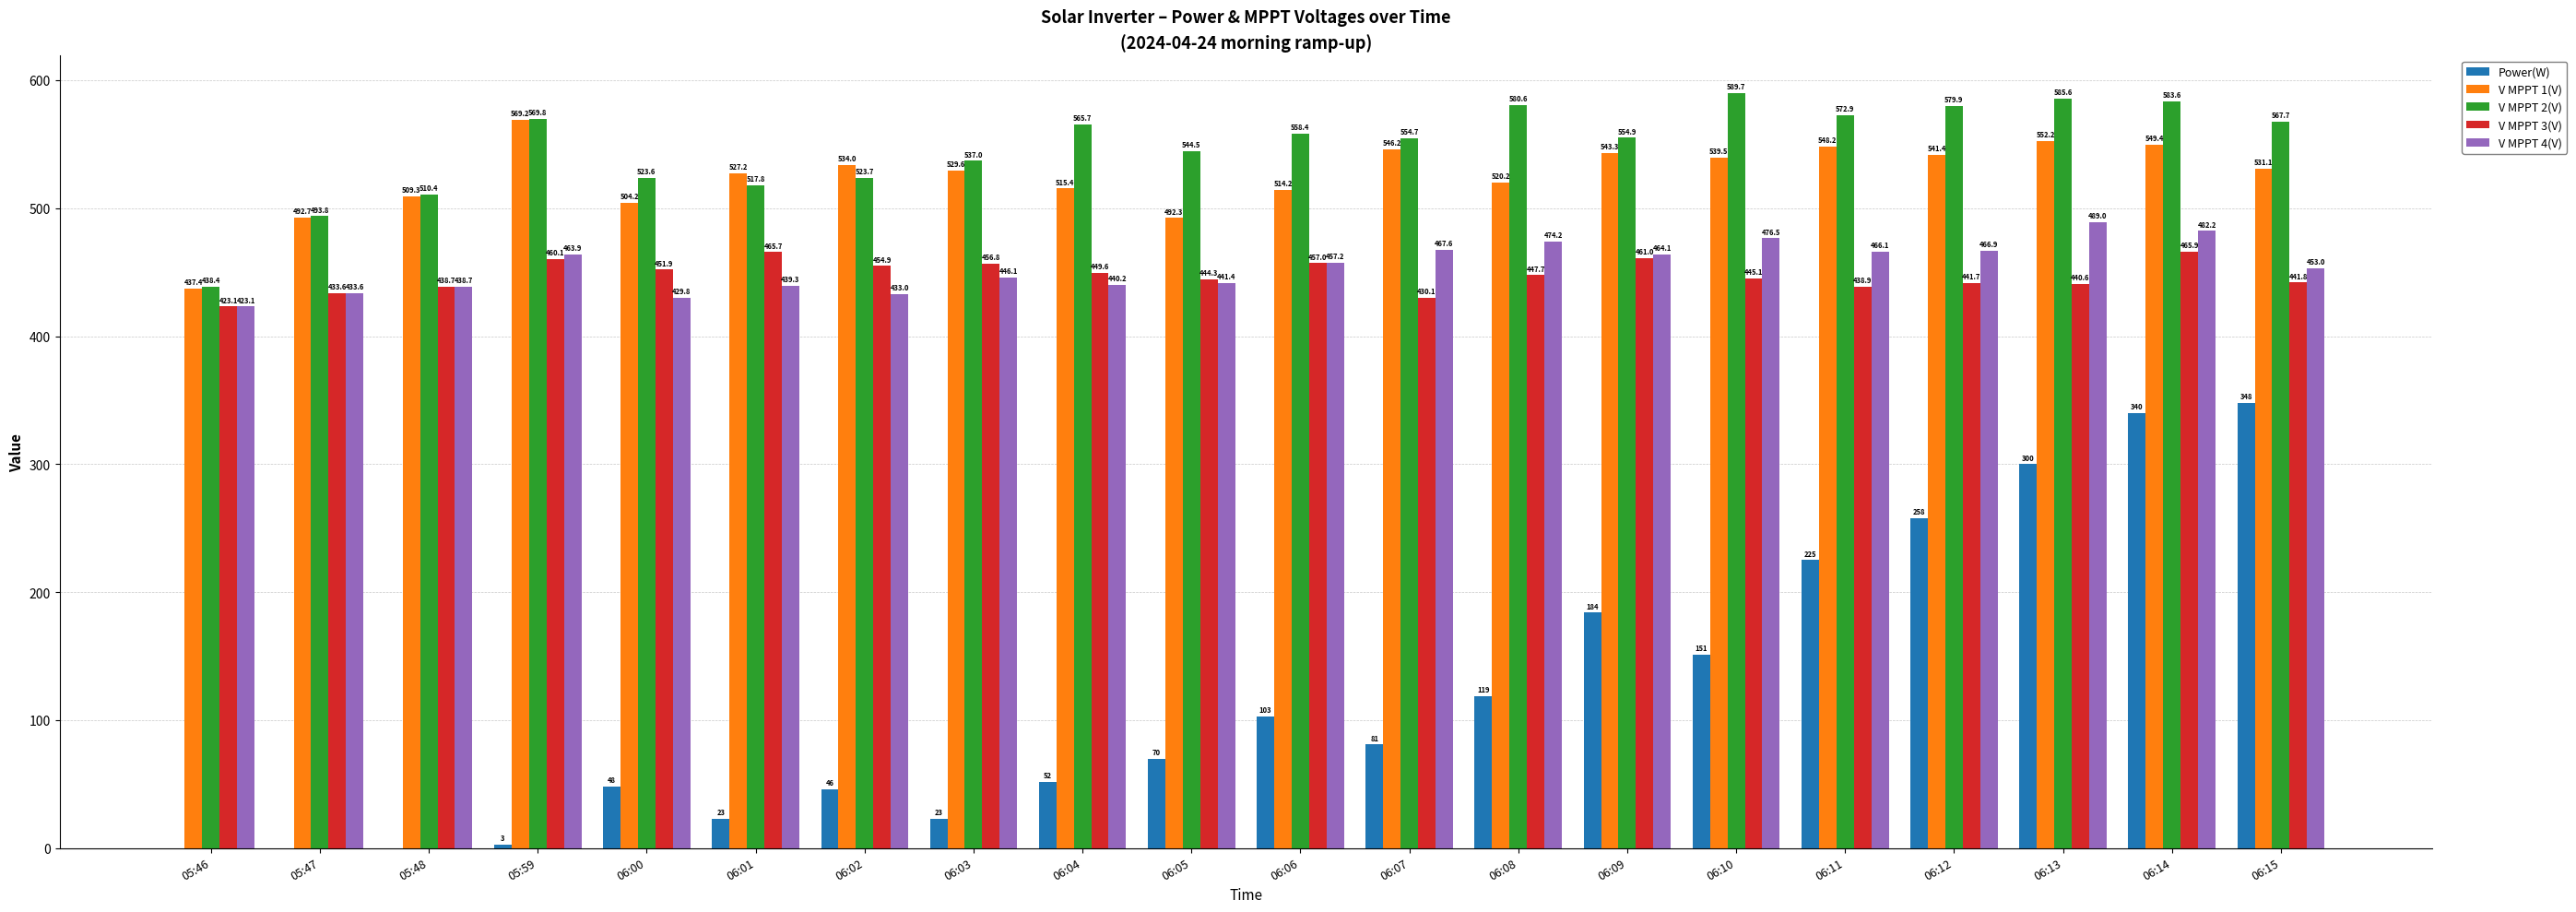

Which series changed the most between 06:01 and 06:11?

Power(W)